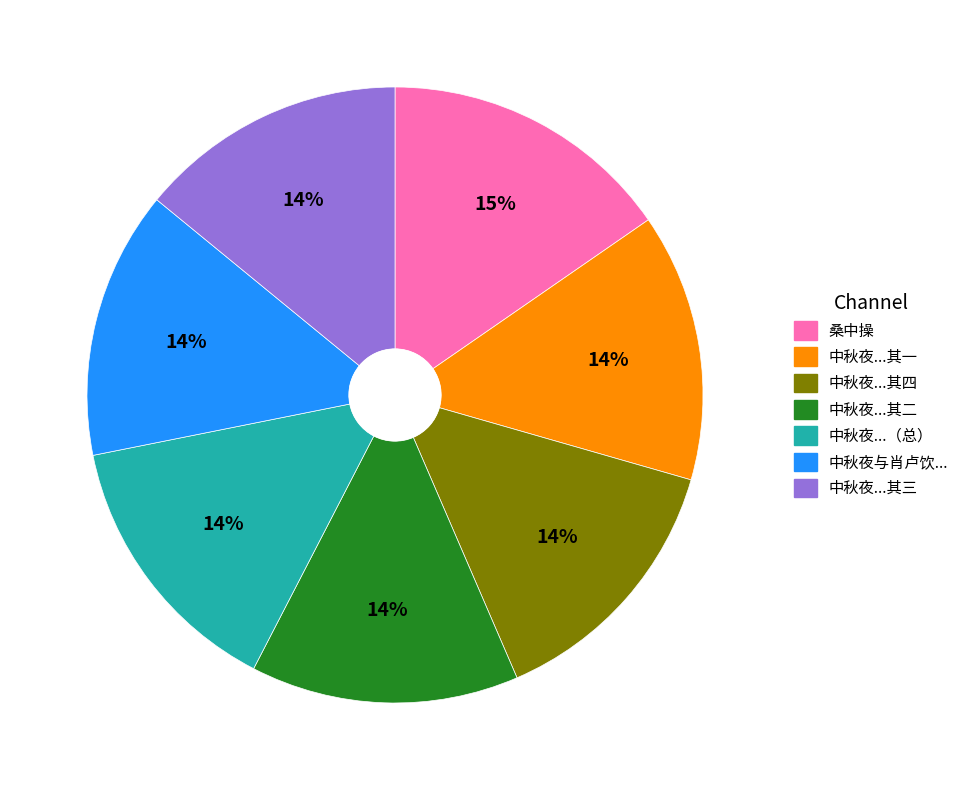

Is there a majority slice in this chart?

No